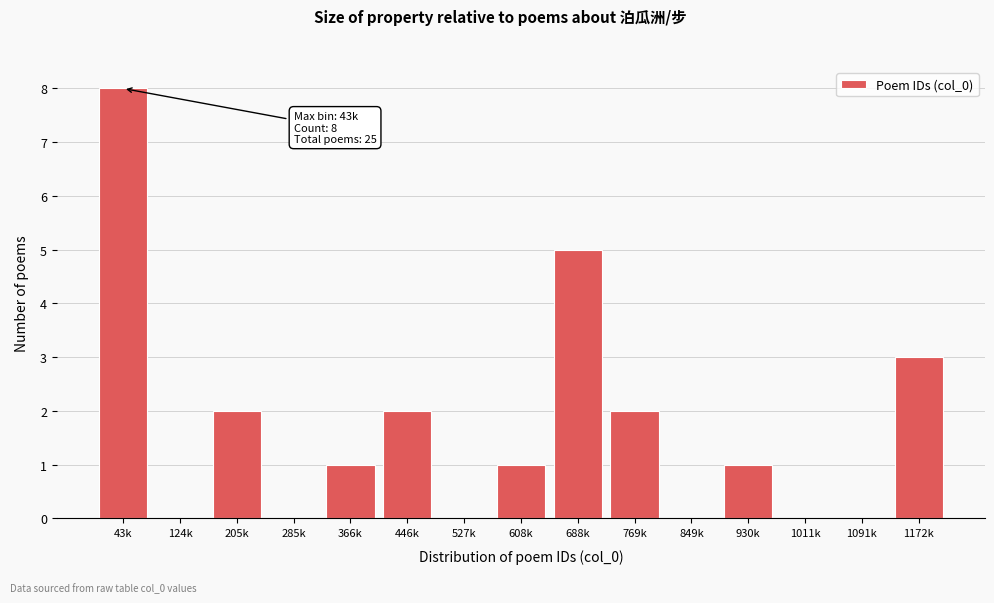

Reading left to right, extract all data points from this chart.

43k=8	124k=0	205k=2	285k=0	366k=1	446k=2	527k=0	608k=1	688k=5	769k=2	849k=0	930k=1	1011k=0	1091k=0	1172k=3